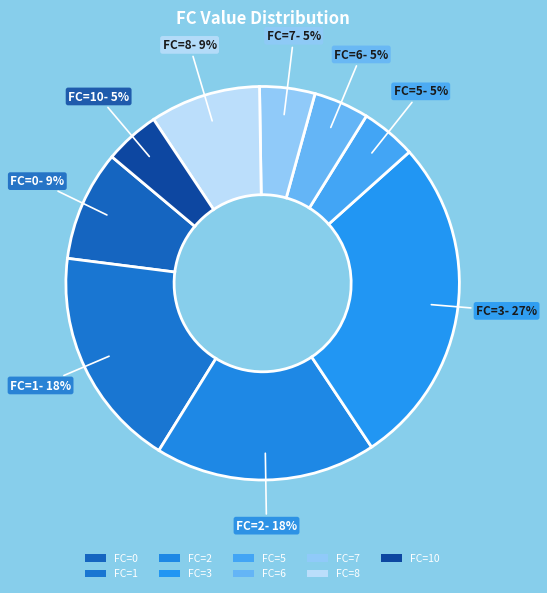

Count the number of slices in the pie.

9